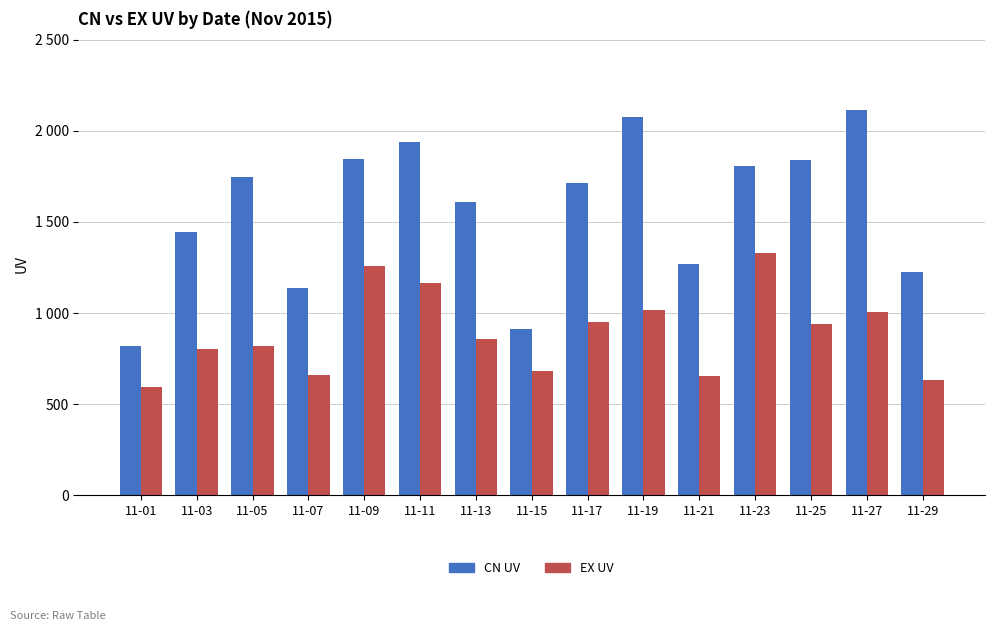

What is the total value across all series at 11-07?

1794